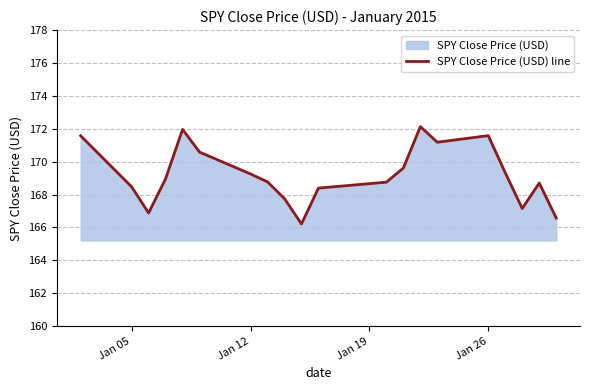

The value at Jan 12 is 225.6. True or false?

False